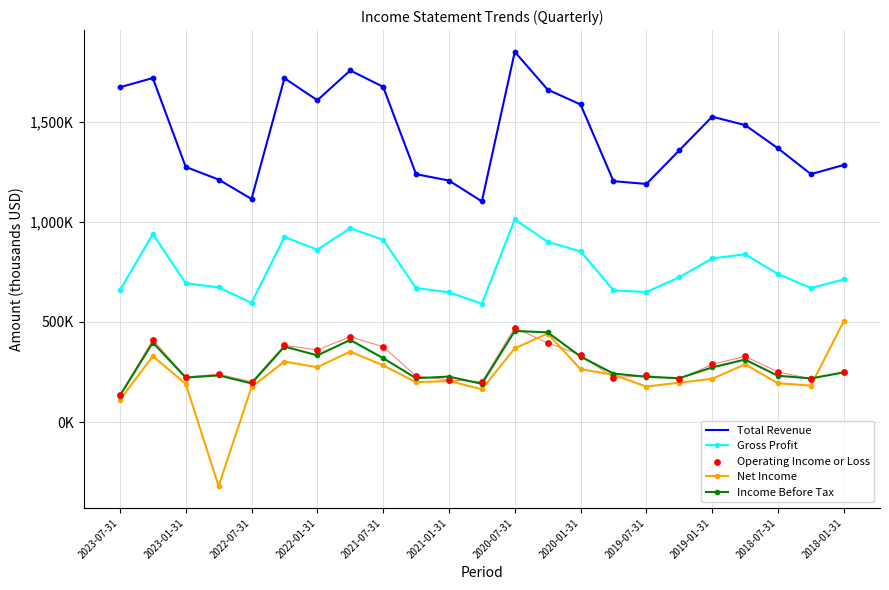

At how many categories does at least one series exceed 140720?

23